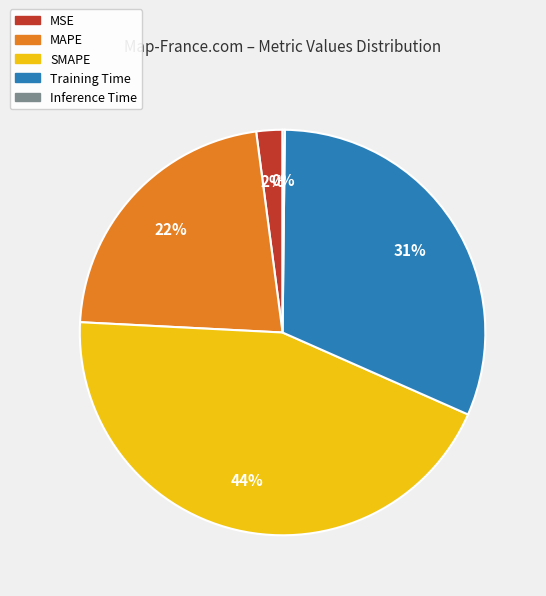

To the nearest percent, what is the combined percentage of MSE and SMAPE?

46%